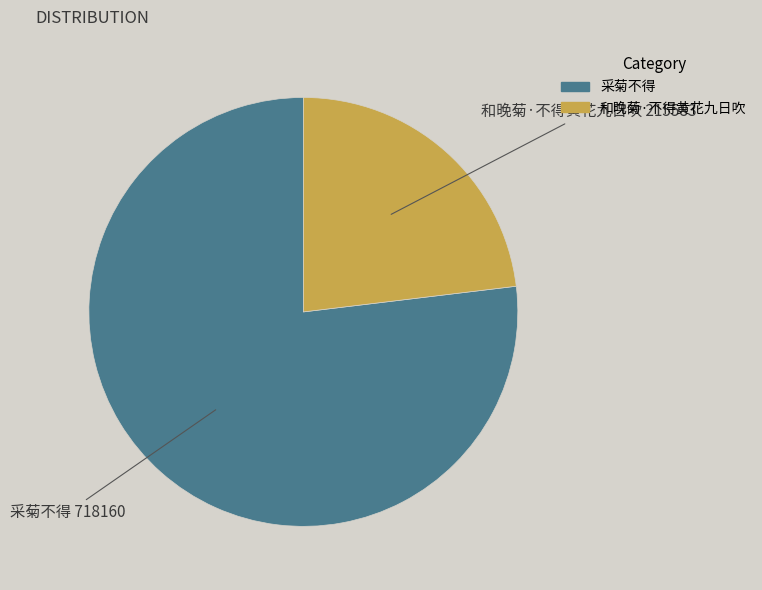

Does 和晚菊·不得黄花九日吹 account for over 50% of the chart?

No